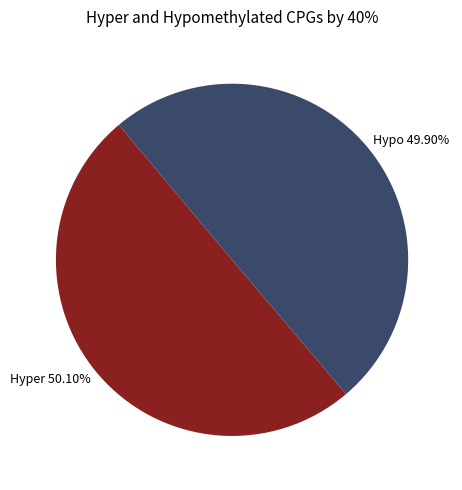

Does any single category account for the majority?

Yes